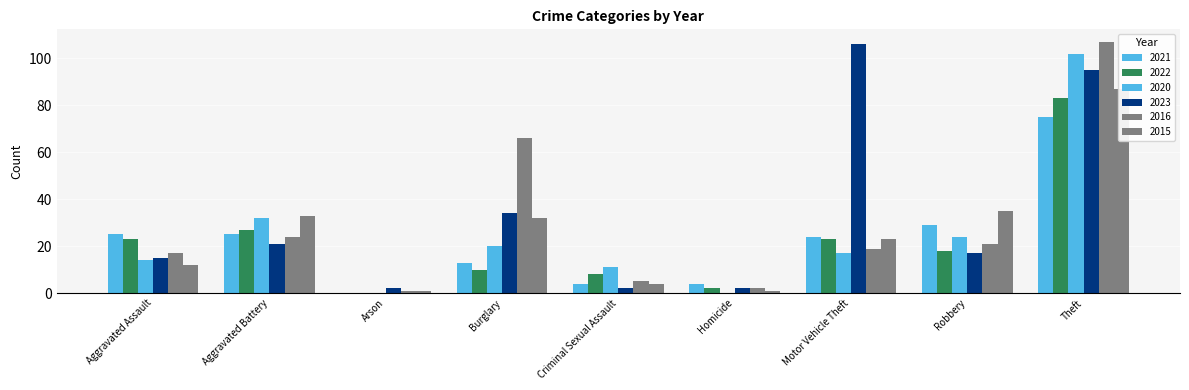

Which series has the largest total across all categories?

2023